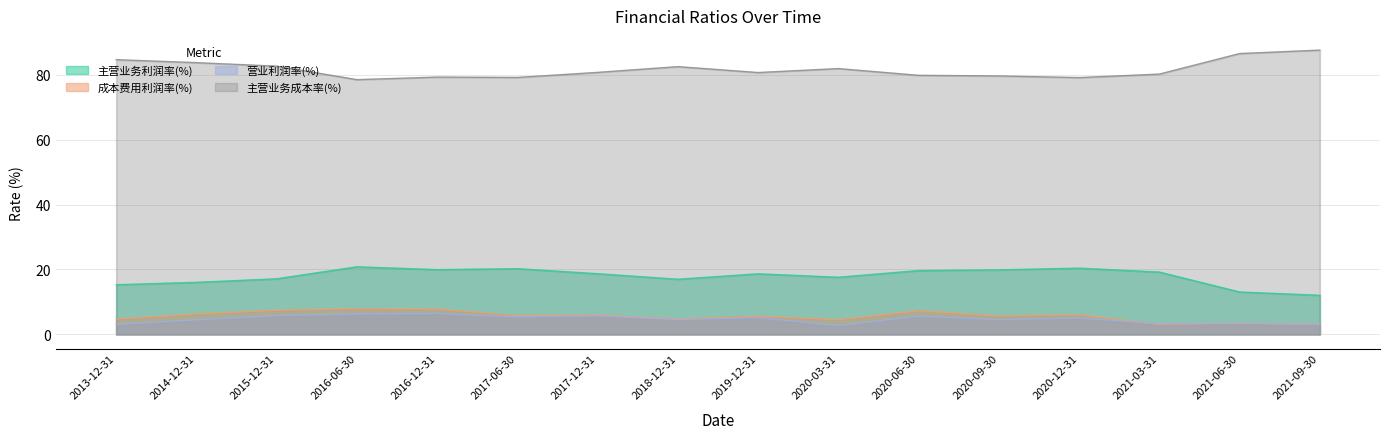

True or false: 主营业务利润率(%) and 主营业务成本率(%) cross at least once.

False